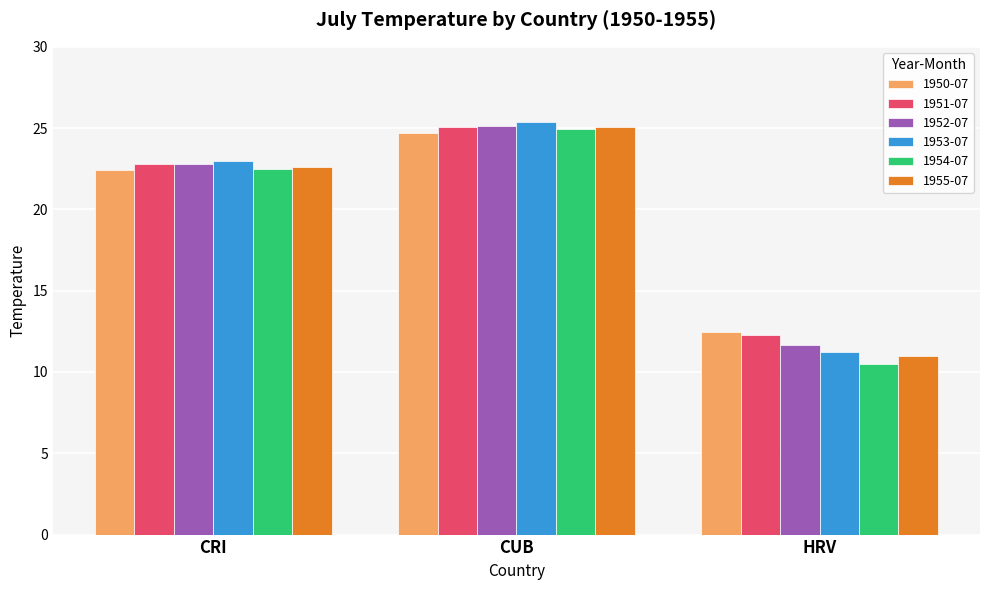

What is the sum of all 1953-07 values?

59.6